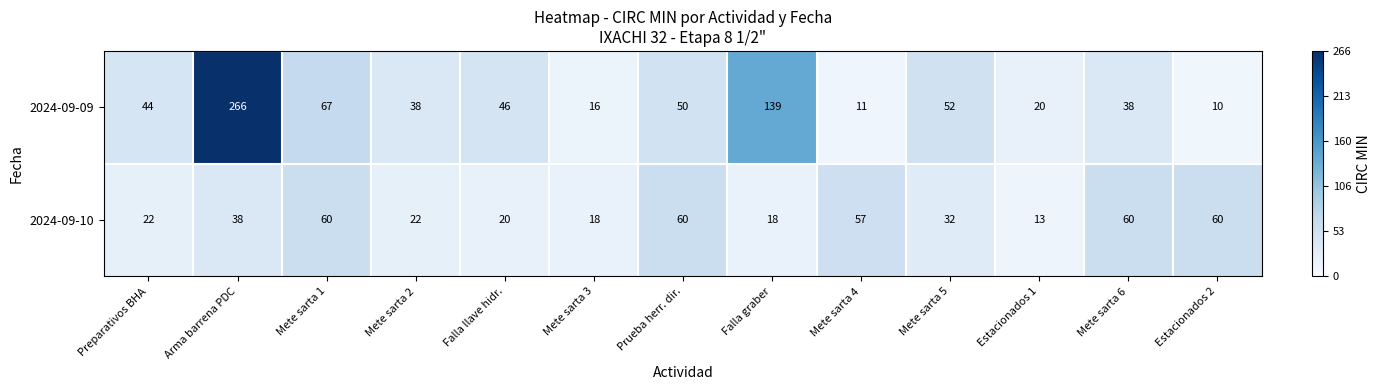

What is the greatest value displayed?

266